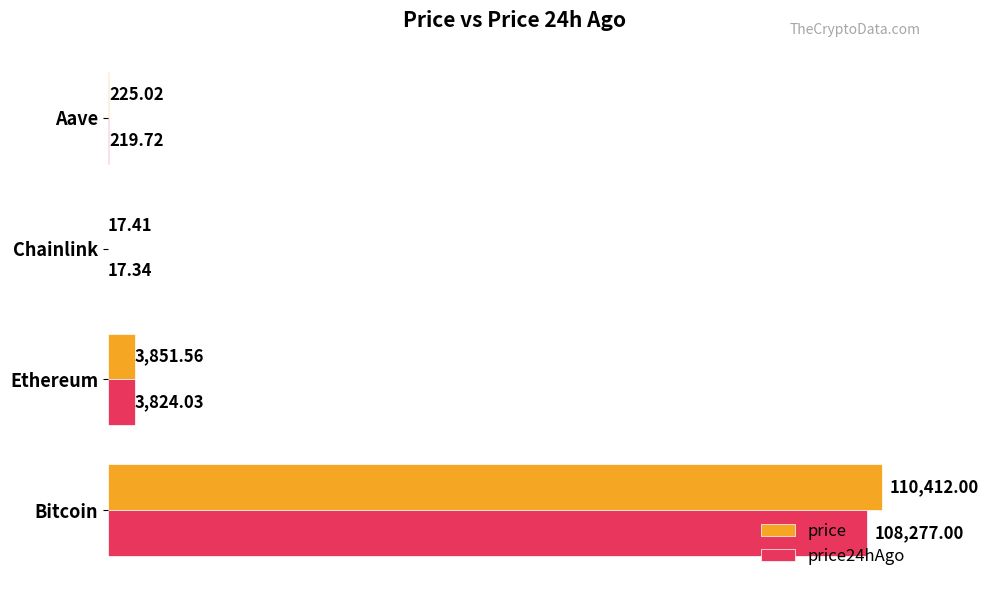

What is the average value of the price series?

28626.5